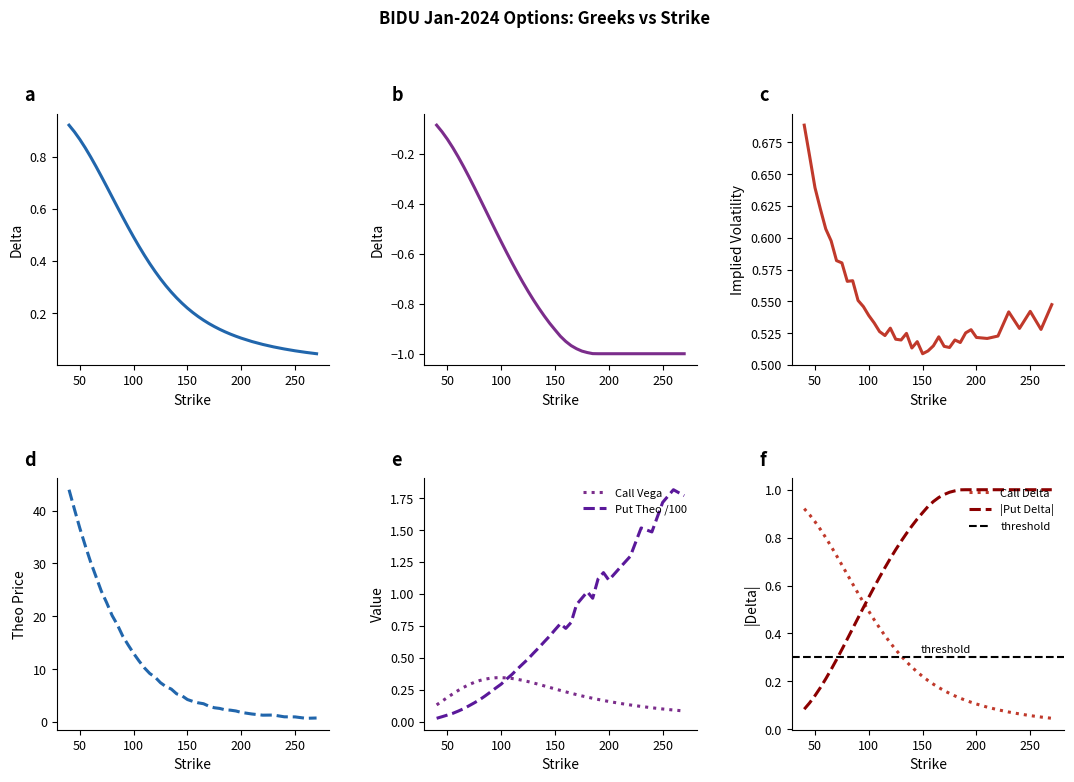

True or false: Put Delta and Call Theo intersect in this chart.

False